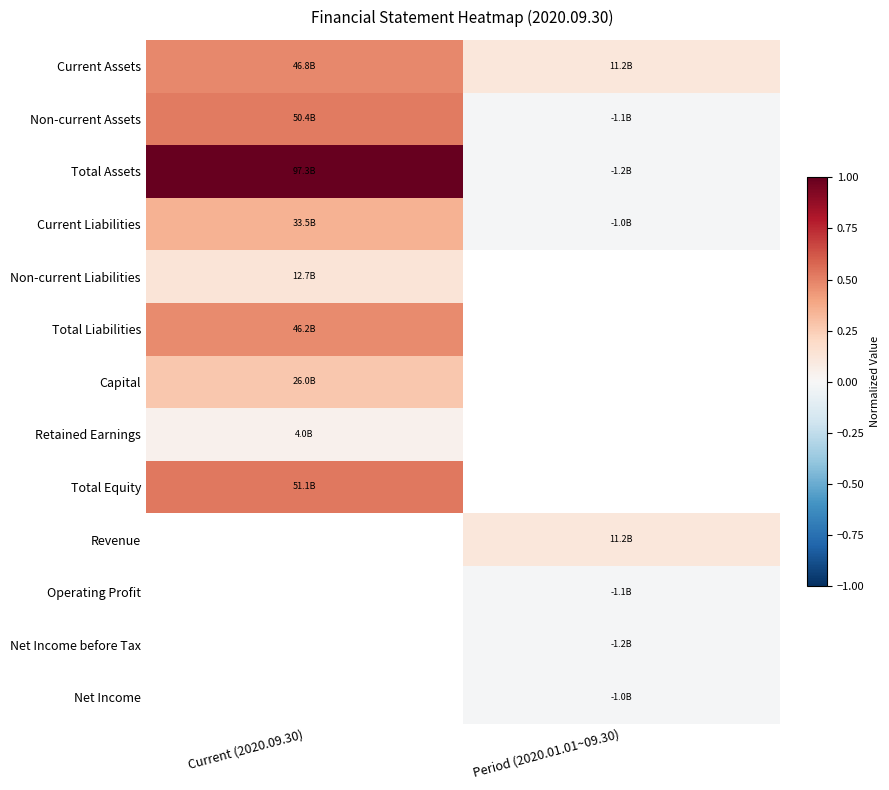

Between Period (2020.01.01~09.30) and Current (2020.09.30), which is larger?

Current (2020.09.30)